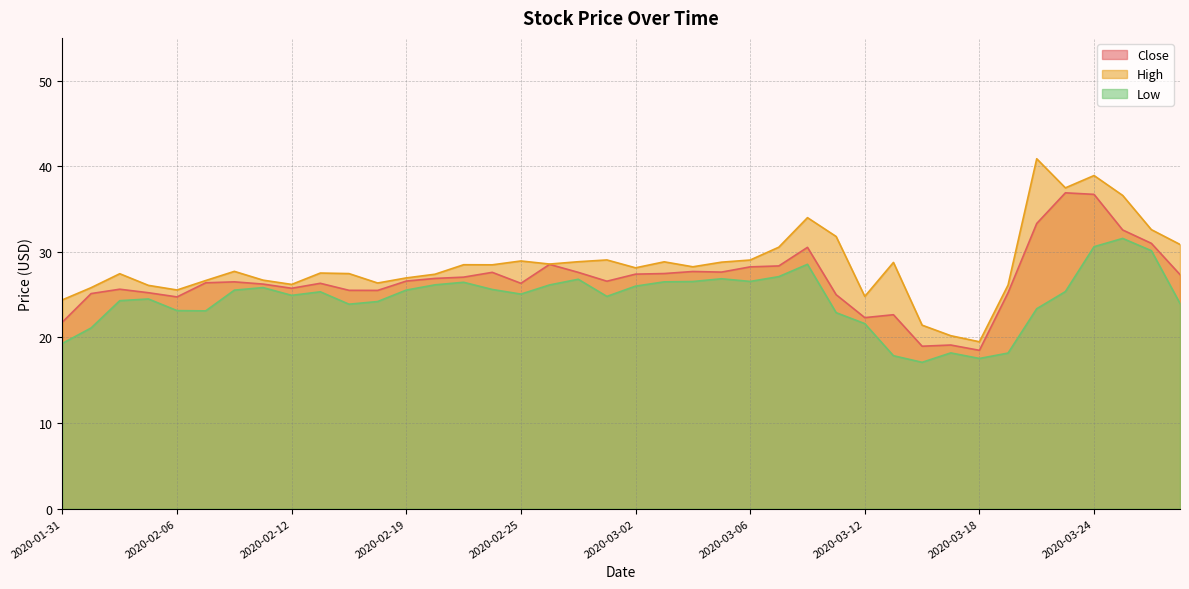

What value does the Close series have at 2020-03-13?

22.7